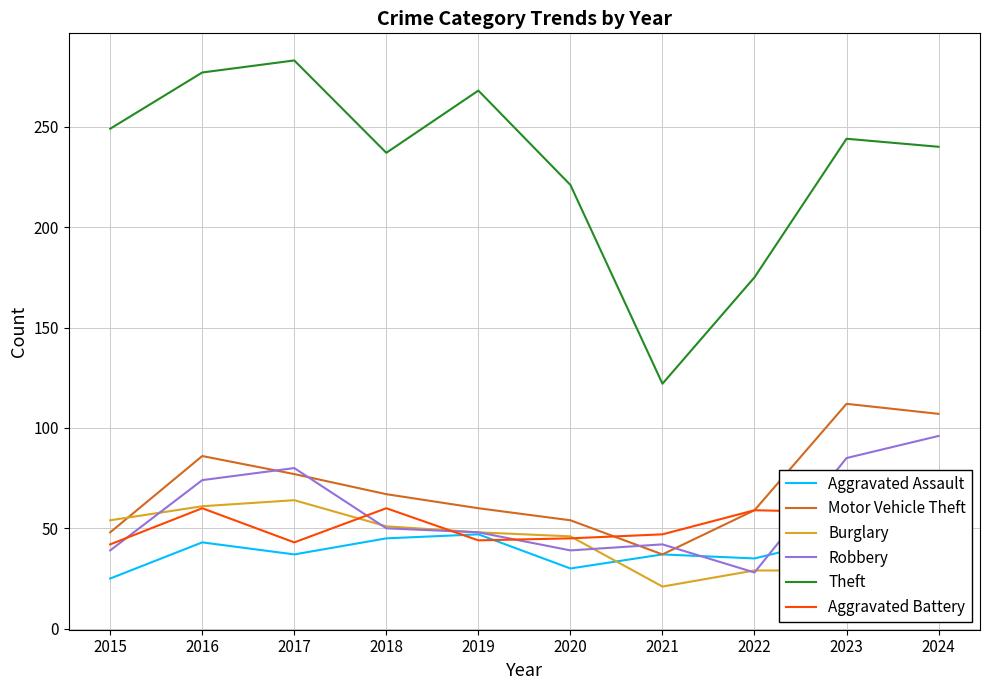

How many interior local peaks does the Aggravated Assault series have?

3